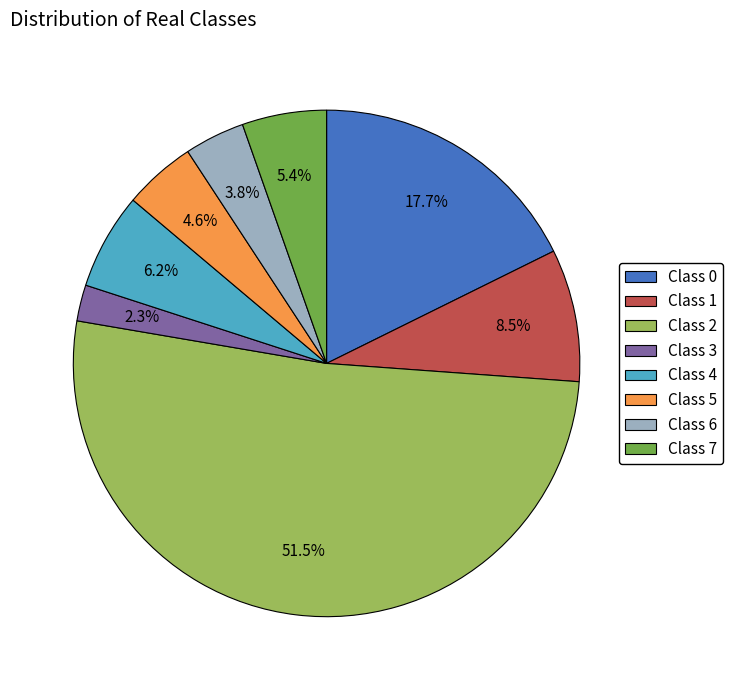

Is there any slice that represents more than half of the pie?

Yes